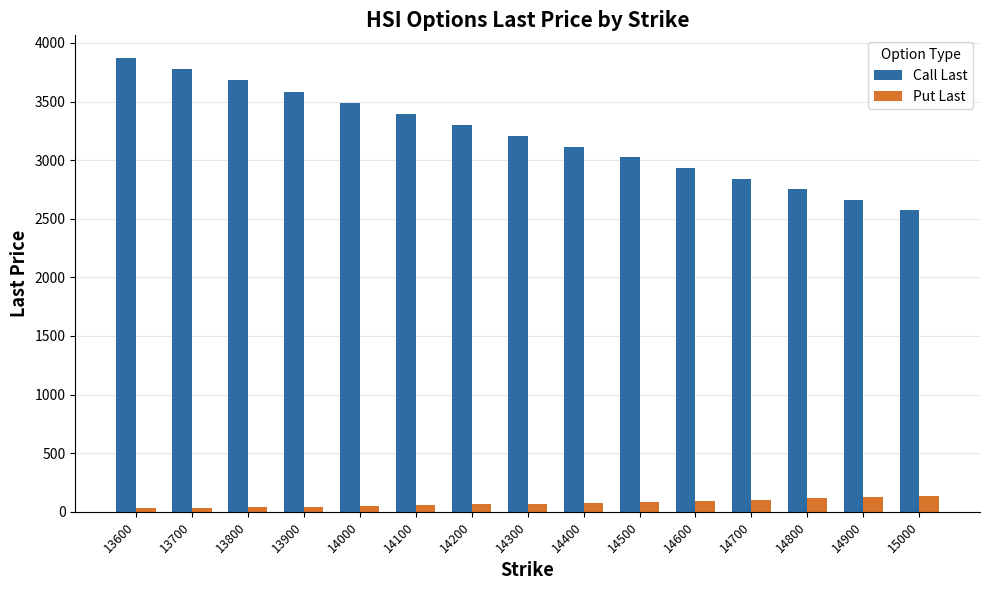

What is the difference between the maximum and minimum values in the Call Last series?

1295